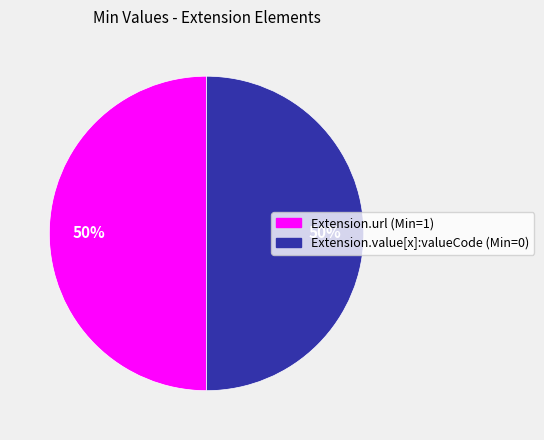

Do Extension.url (Min=1) and Extension.value[x]:valueCode (Min=0) together represent more than half of the pie?

Yes